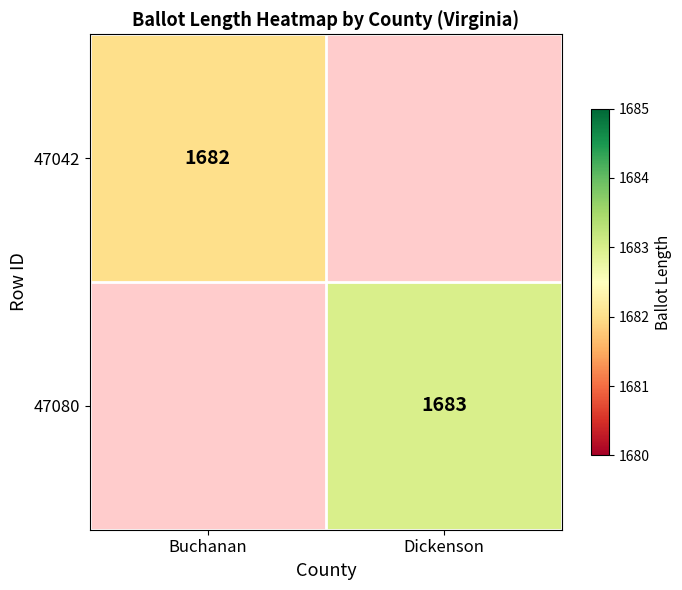

What is the total value across all series at Dickenson?

1683